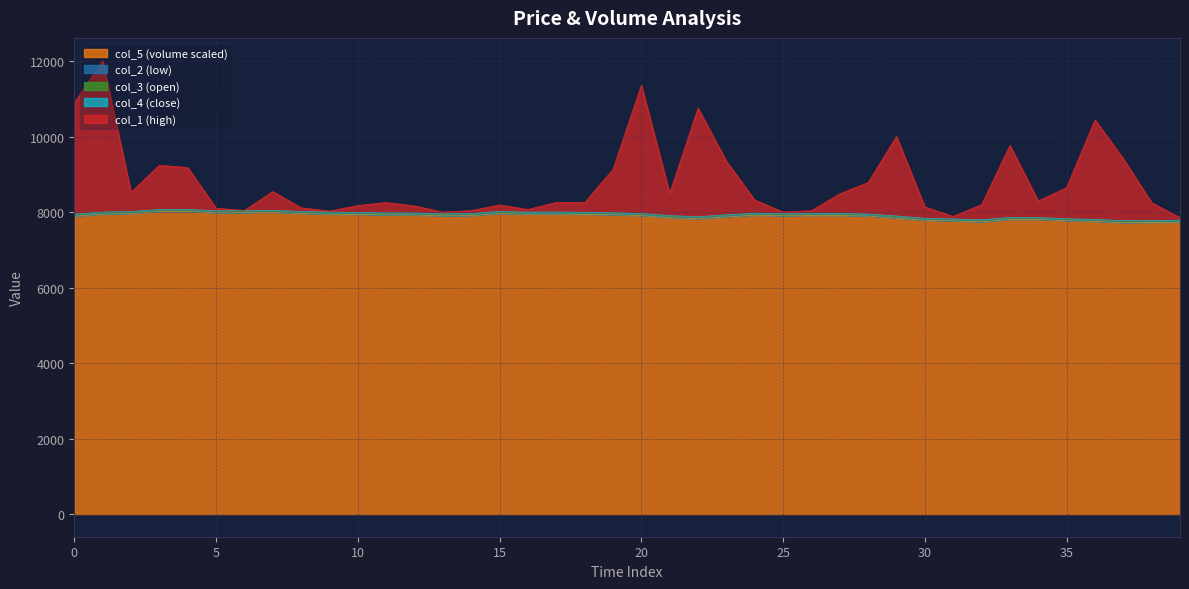

Does the chart display data point markers on the line(s)?

No